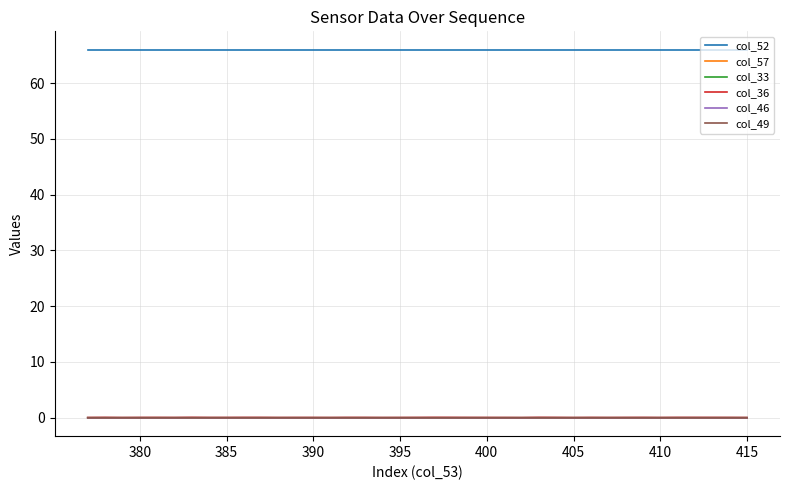

At which category does col_49 reach its first local peak?

380